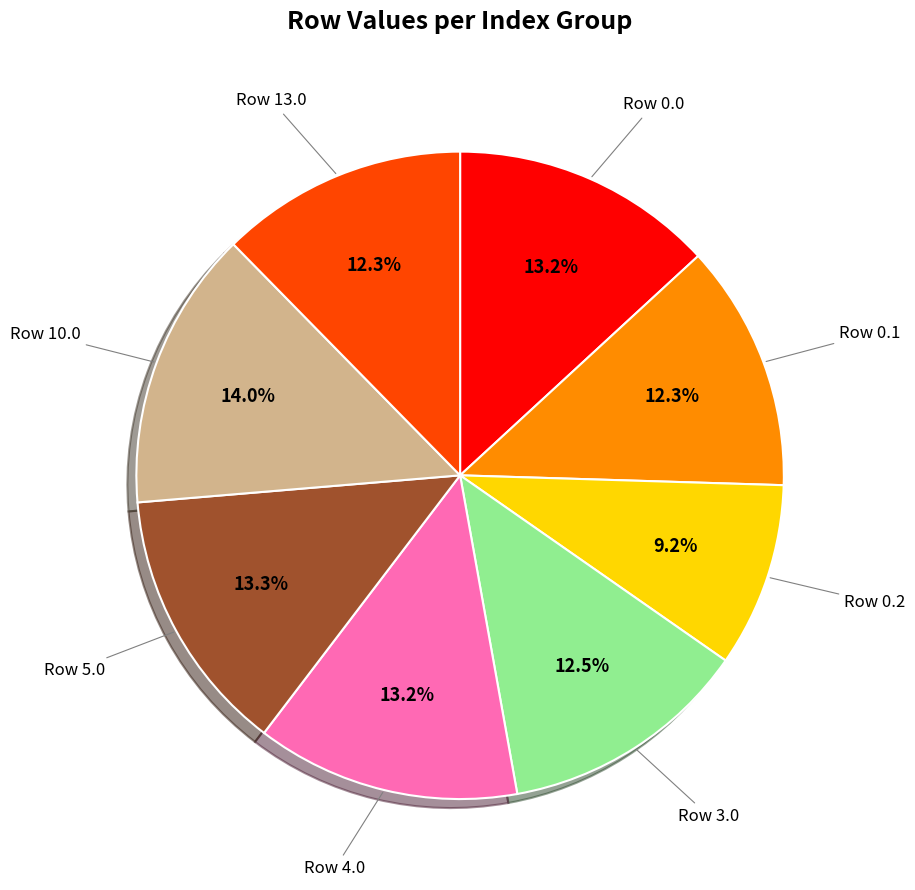

What percentage is the Row 0.0 slice, to the nearest percent?

13%